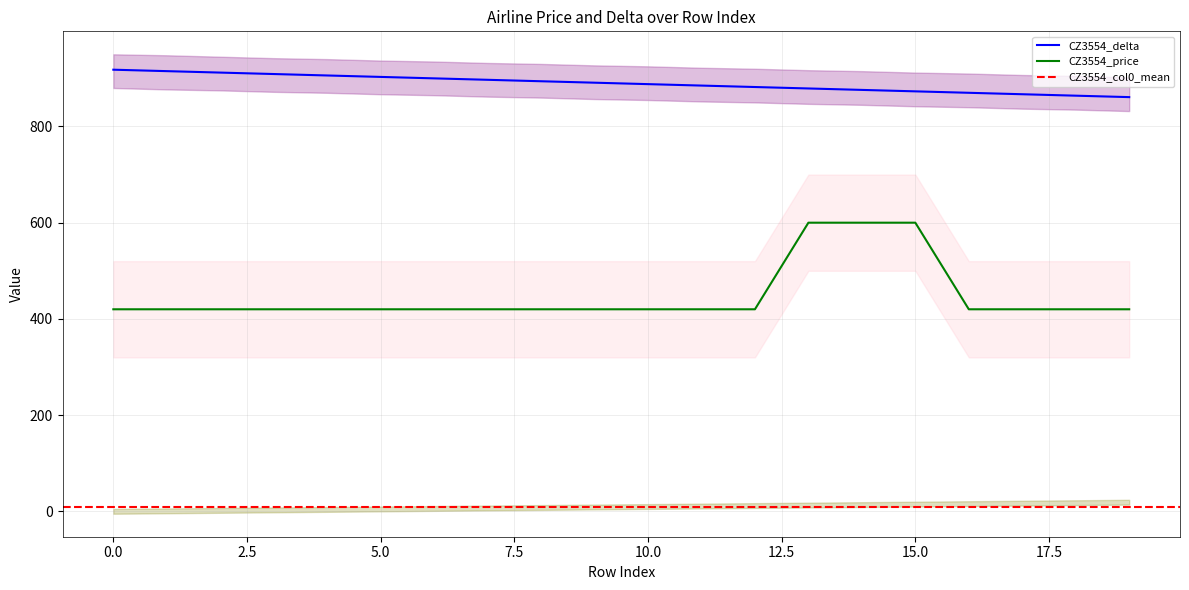

Reading left to right, list all the values displayed in this chart.

CZ3554_price: 0=420	1=420	2=420	3=420	4=420	5=420	6=420	7=420	8=420	9=420	10=420	11=420	12=420	13=600	14=600	15=600	16=420	17=420	18=420	19=420
CZ3554_delta: 0=918	1=915	2=912	3=909	4=906	5=903	6=900	7=897	8=894	9=891	10=888	11=885	12=882	13=879	14=876	15=873	16=870	17=867	18=864	19=861